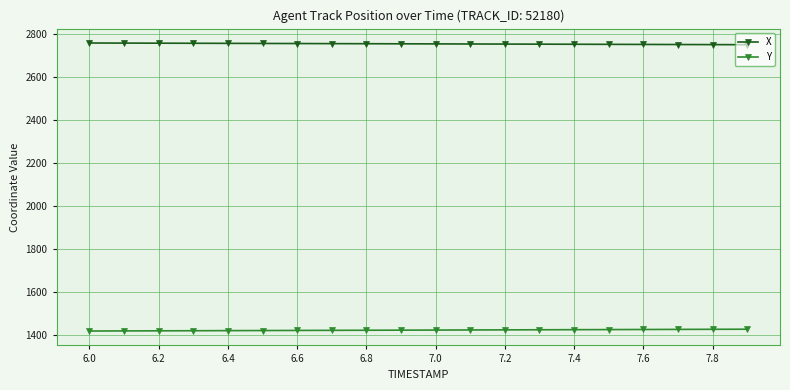

True or false: X and Y cross at least once.

False